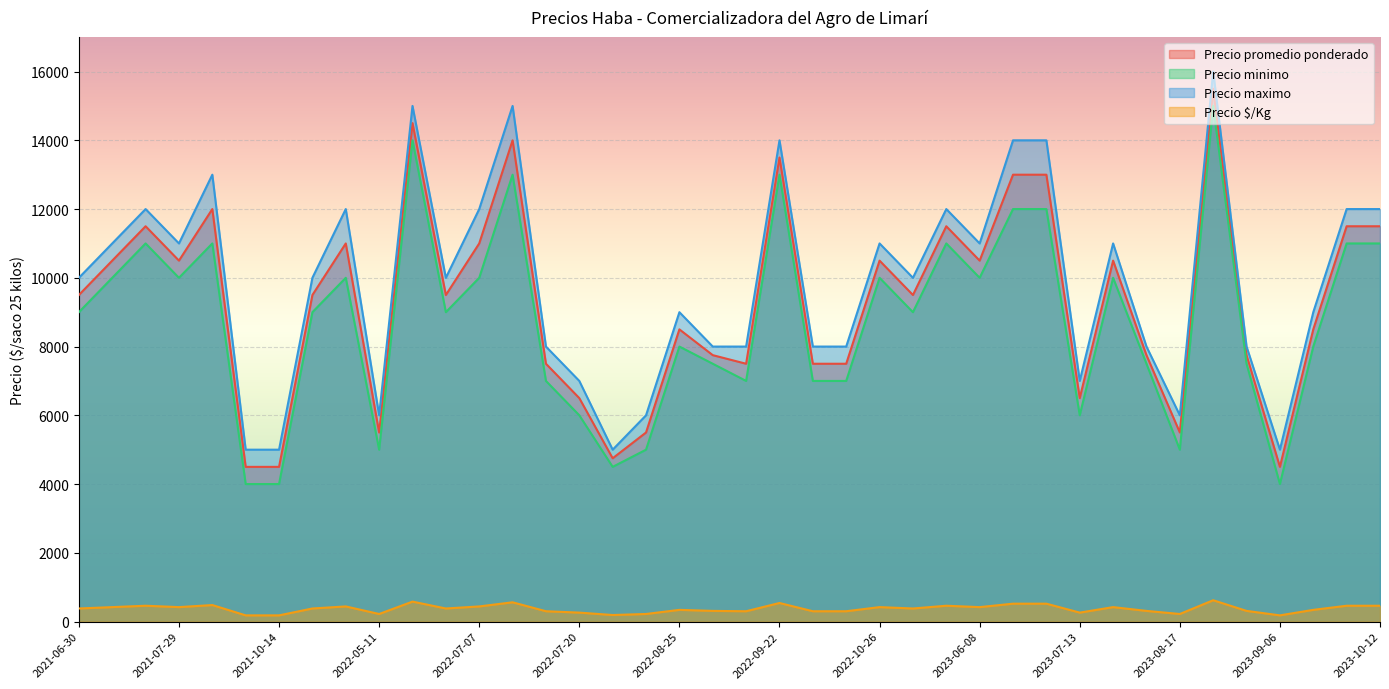

True or false: Precio maximo and Precio promedio ponderado cross at least once.

False